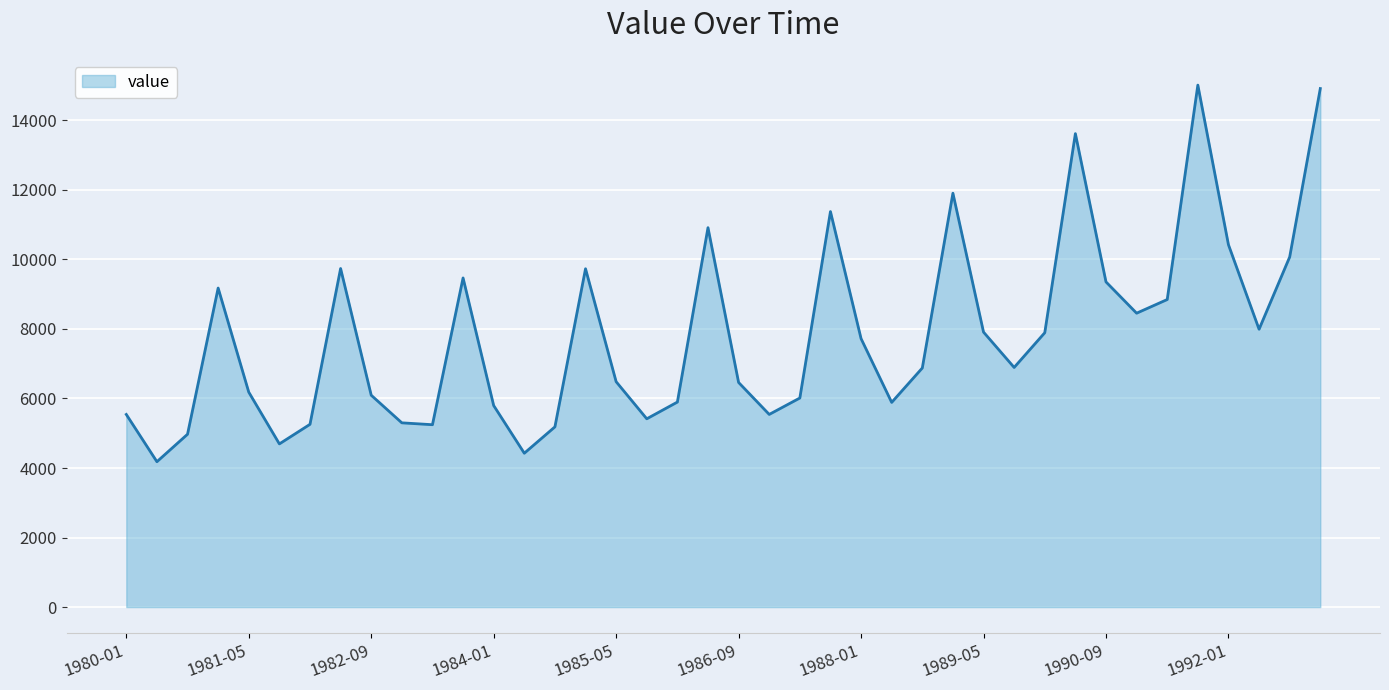

What is the smallest value displayed?

4182